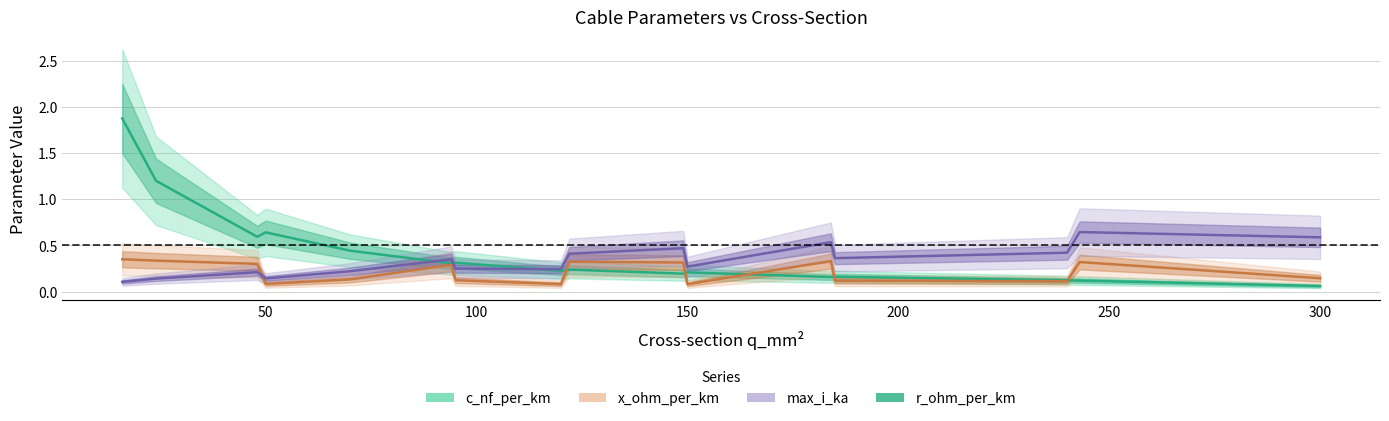

True or false: x_ohm_per_km and r_ohm_per_km intersect in this chart.

True